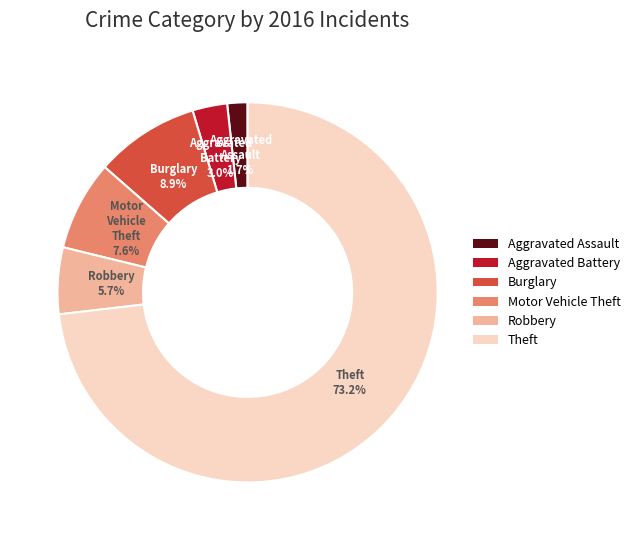

To the nearest percent, what is the average slice percentage?

17%